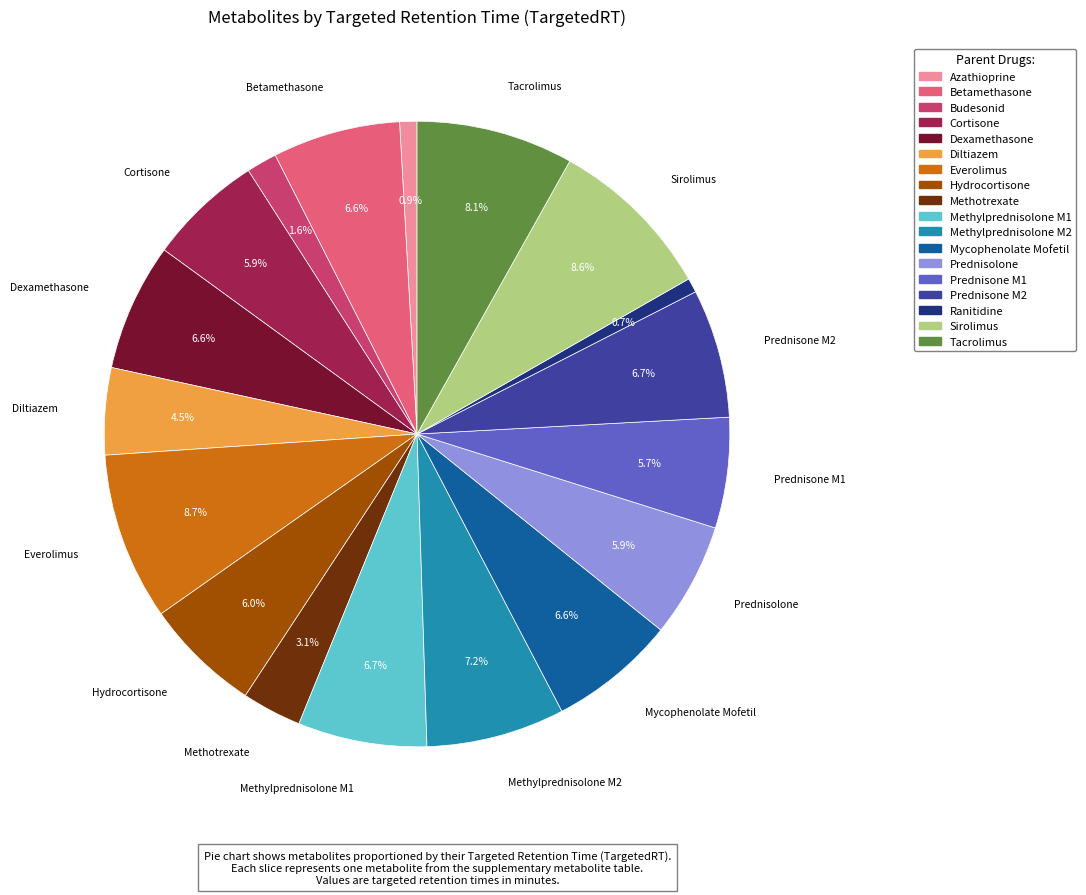

Does any single category account for the majority?

No